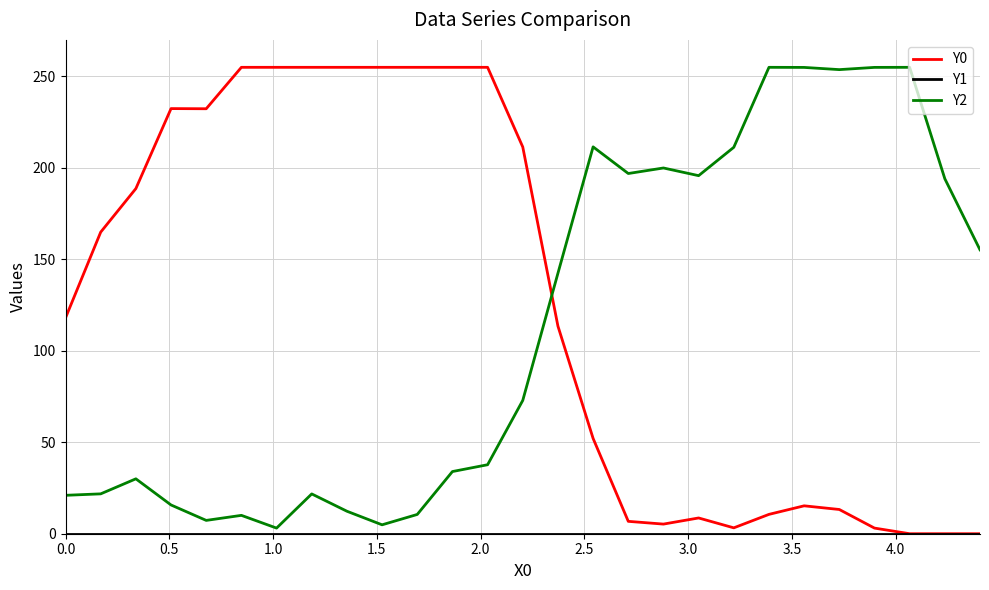

True or false: Y0 and Y2 cross at least once.

True